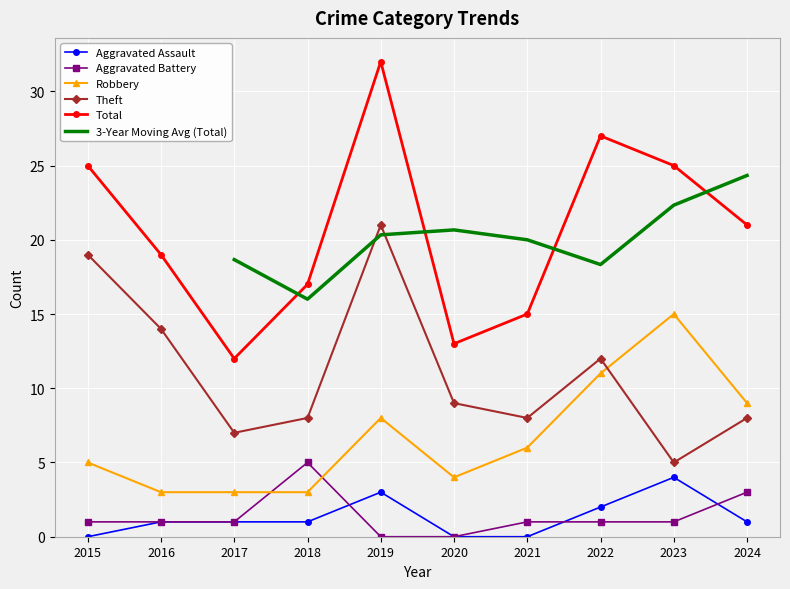

Is the value of Aggravated Assault at 2021 greater than the value of Theft at 2016?

No